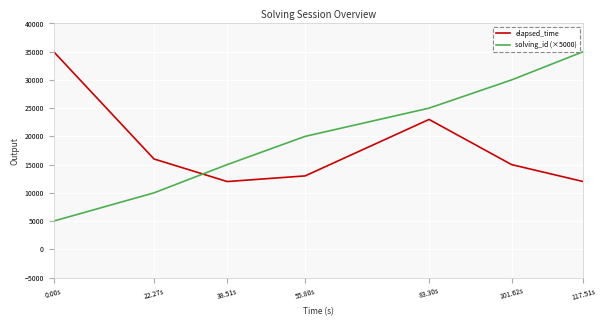

Reading left to right, extract all data points from this chart.

elapsed_time: 0.00s=35000	22.27s=16000	38.51s=12000	55.80s=13000	83.30s=23000	101.62s=15000	117.51s=12000
solving_id (×5000): 0.00s=5000	22.27s=10000	38.51s=15000	55.80s=20000	83.30s=25000	101.62s=30000	117.51s=35000